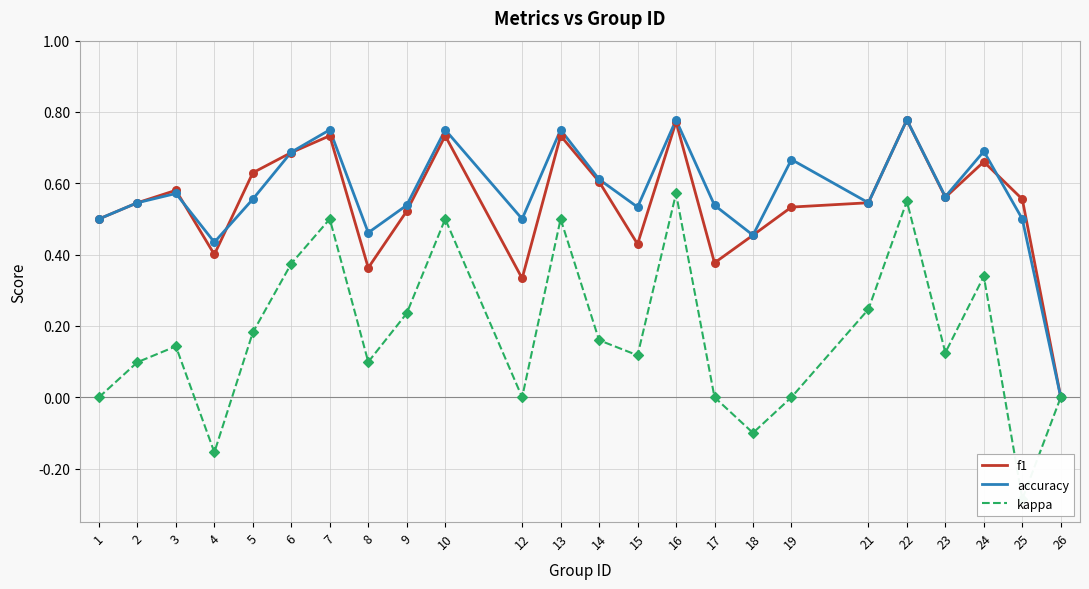

At which category is the sum across all series the highest?

16